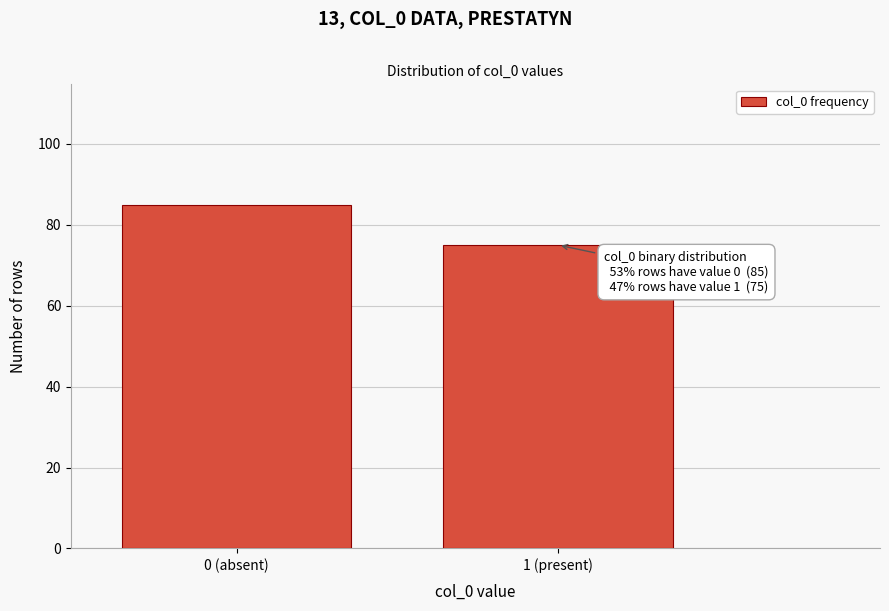

Reading right to left, transcribe all the data shown in this chart.

75	85